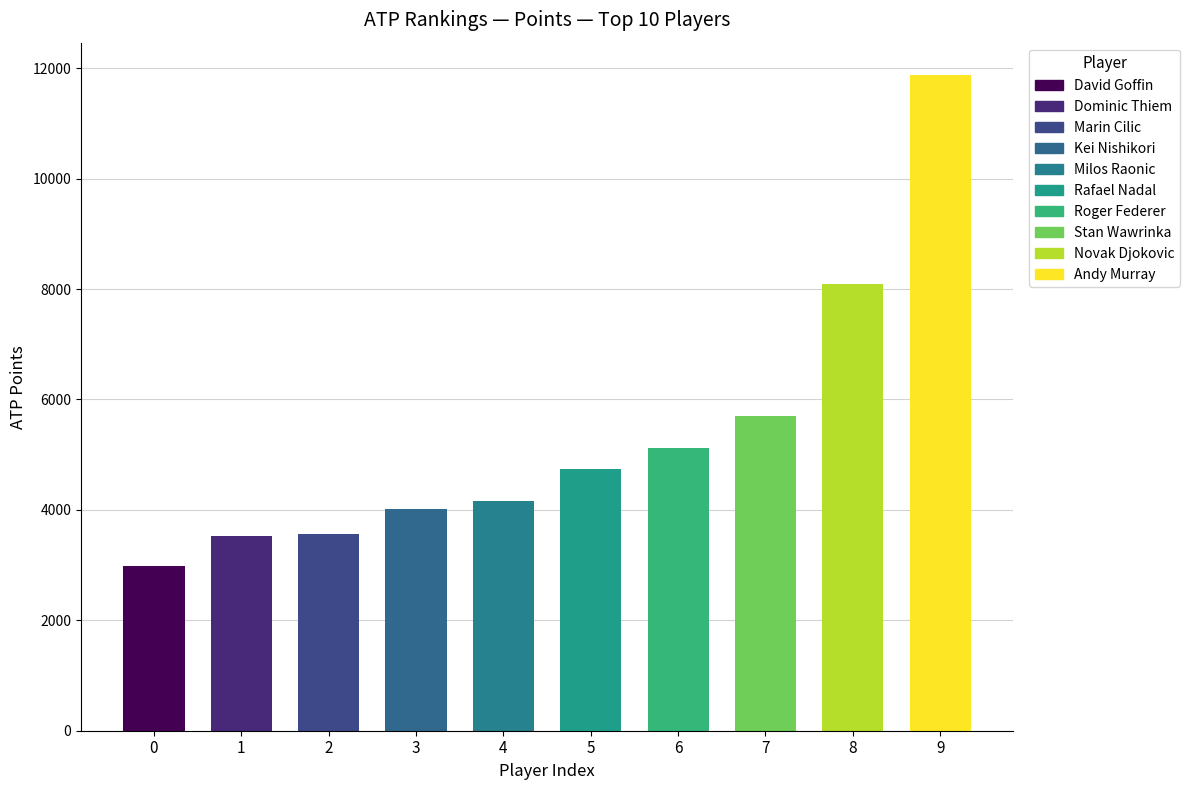

What is the smallest value displayed?

2975